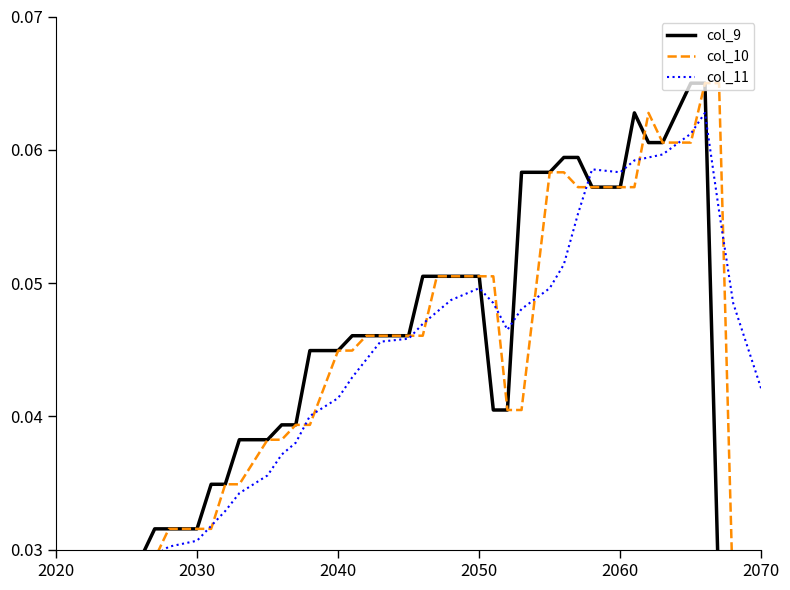

How many times do col_9 and col_11 cross each other?

5